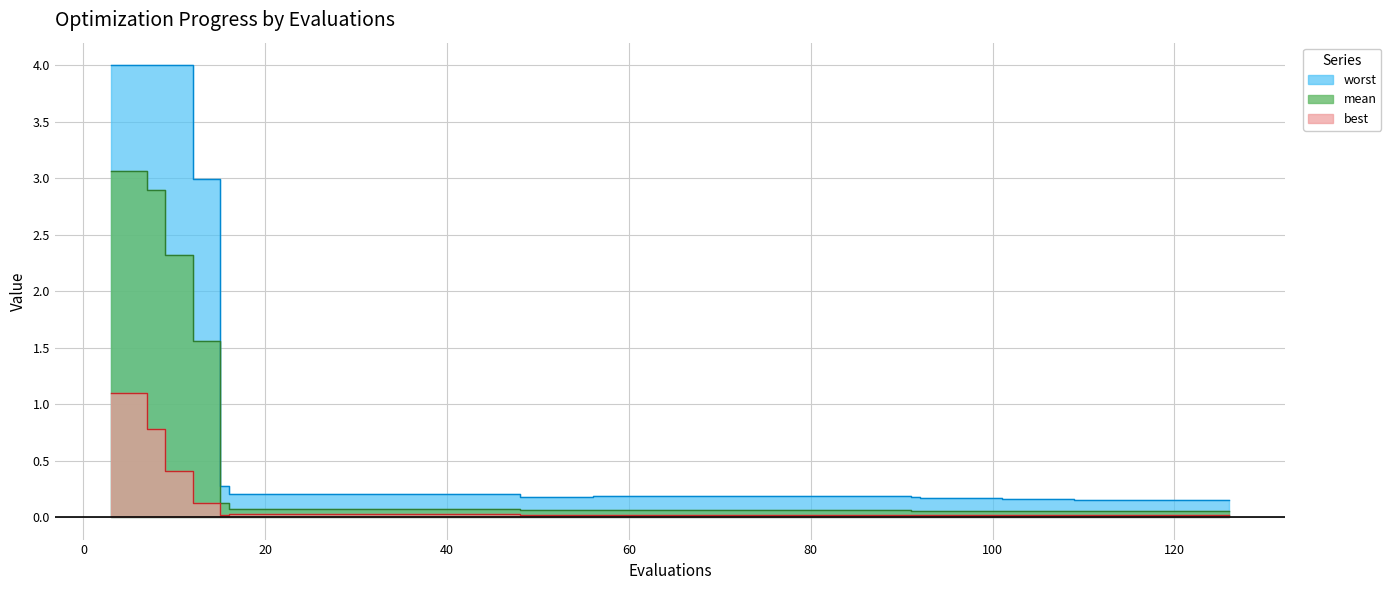

What is the difference between the highest and lowest values at 20?

0.2